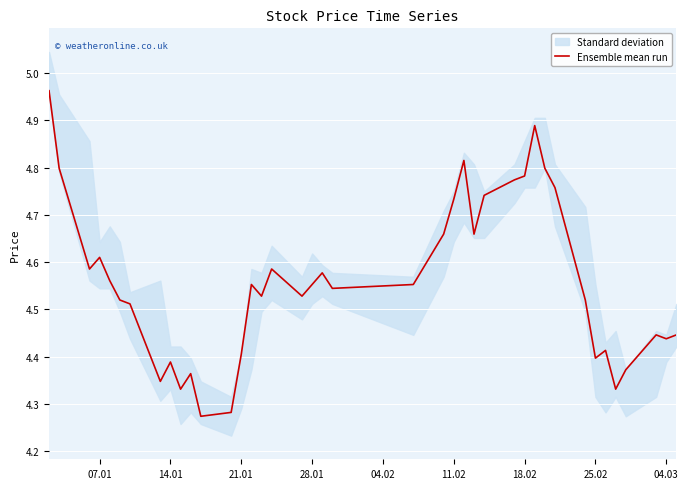

The value of Ensemble mean run at 07.01 is 2.7. True or false?

False